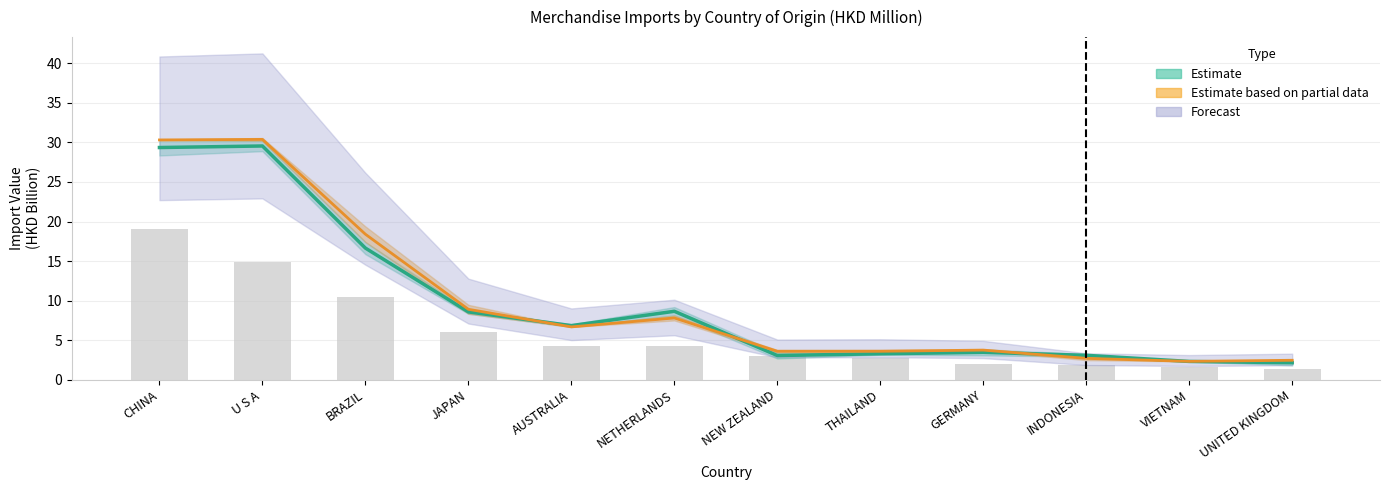

Is it true that the value at NETHERLANDS is 4.3?

True